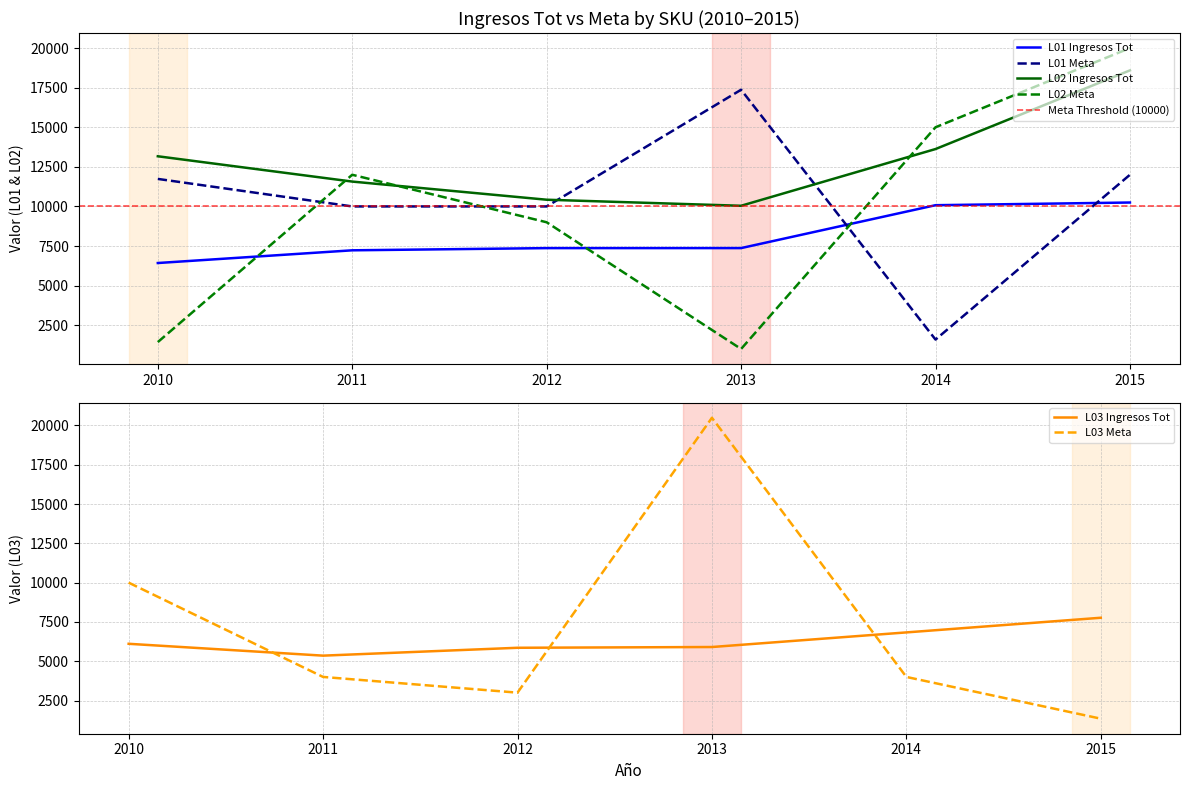

Is the value of L02 Ingresos Tot at 2012 greater than the value of L02 Meta at 2013?

Yes